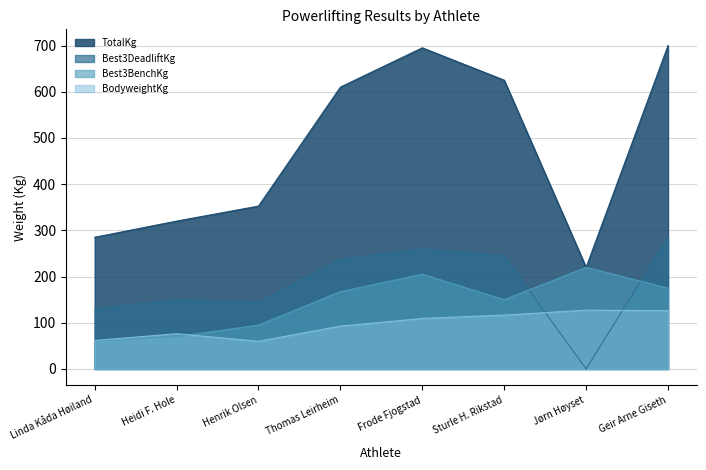

True or false: TotalKg and Best3DeadliftKg intersect in this chart.

False